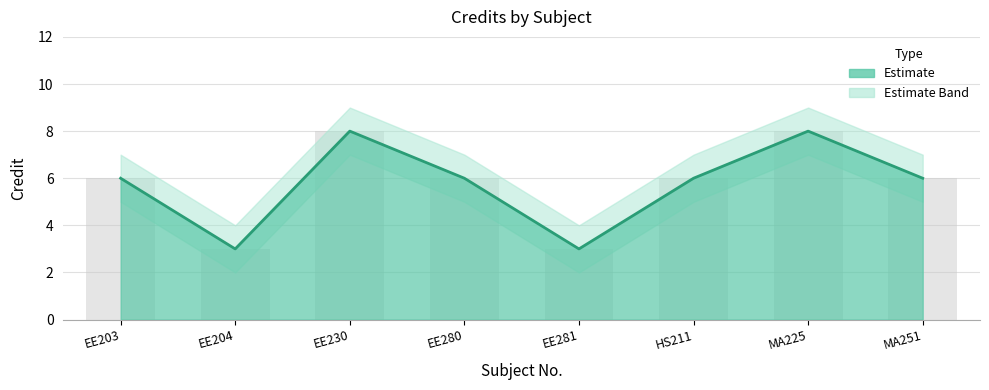

What is the difference between the second highest and minimum values in the Credit series?

5